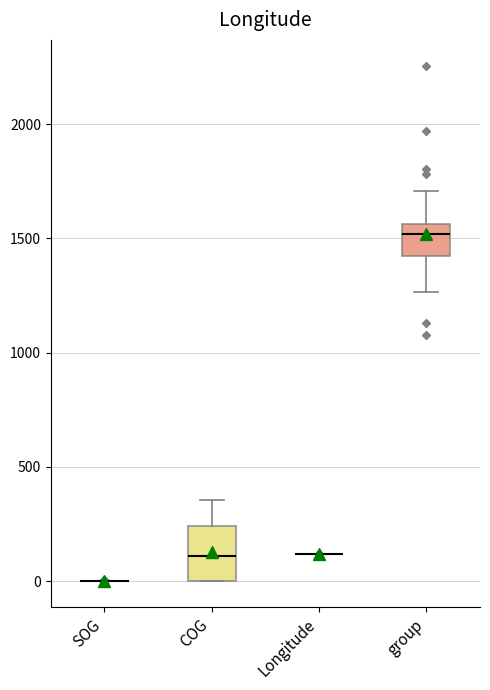

Comparing the boxes themselves (not the whiskers), which one is the tallest?

COG